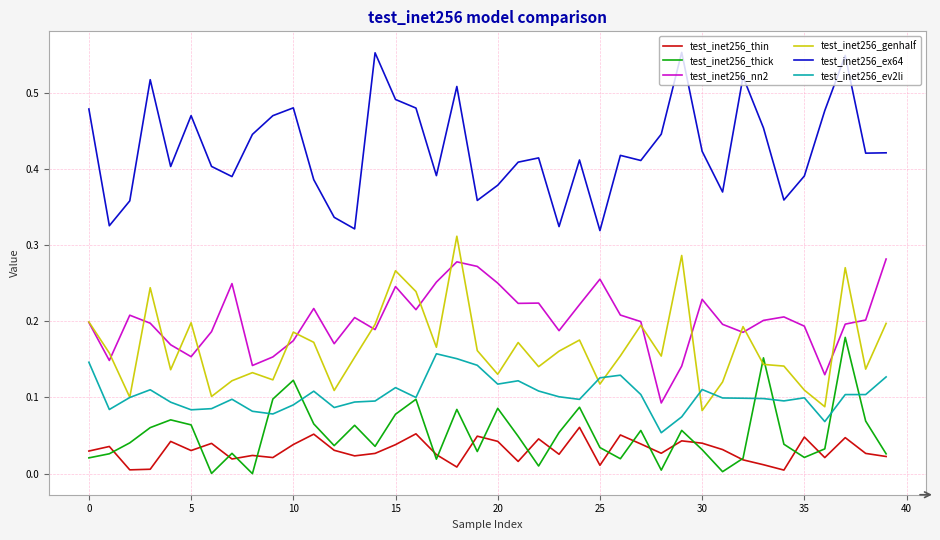

True or false: test_inet256_ex64 and test_inet256_ev2li intersect in this chart.

False